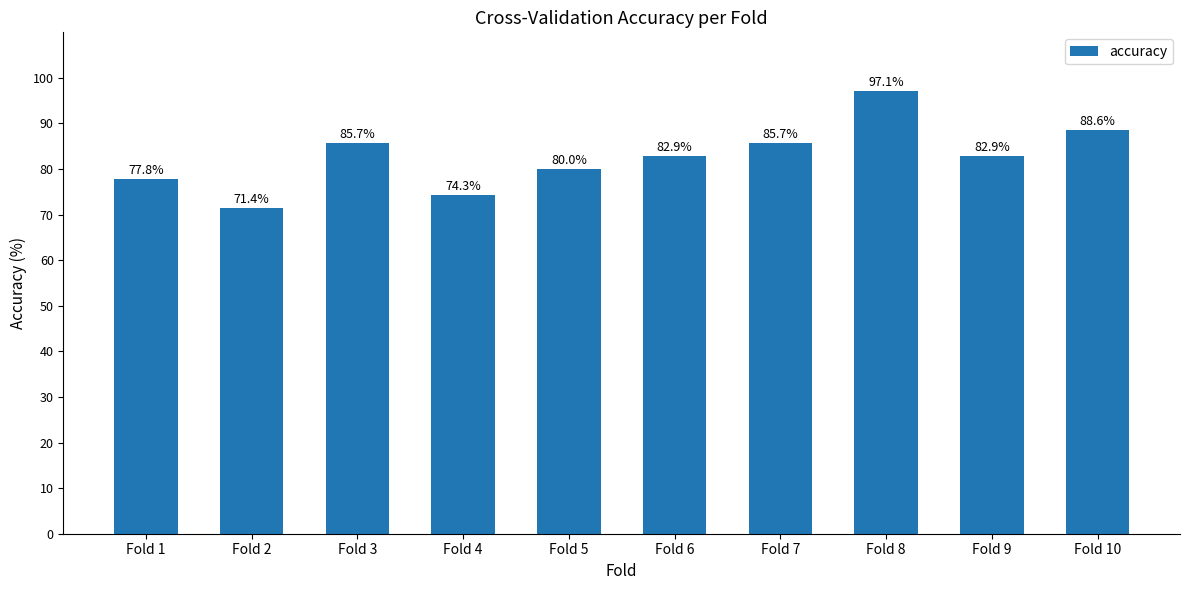

Does the chart contain any negative values?

No